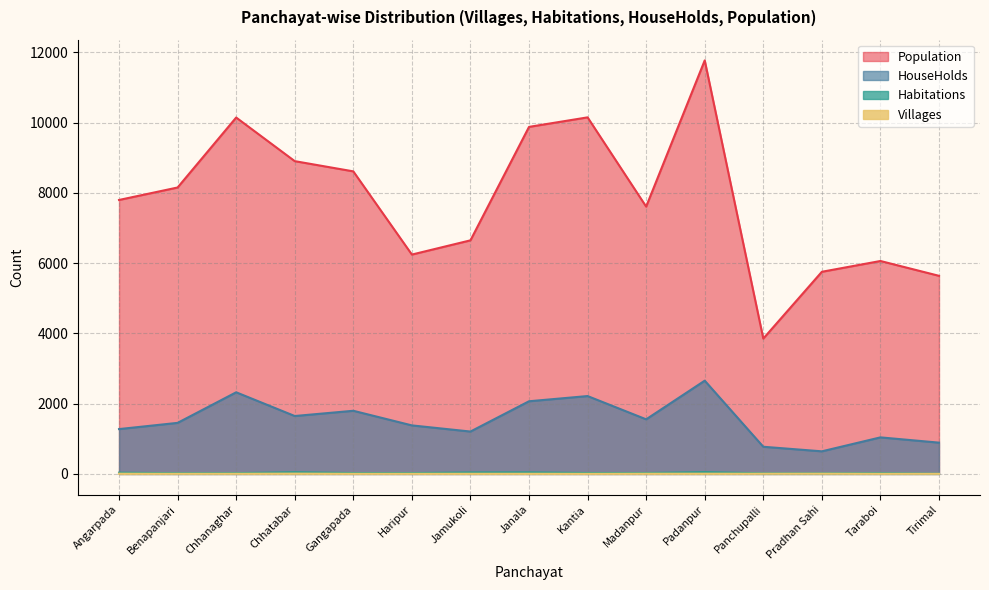

What is the total value across all series at Janala?

11993